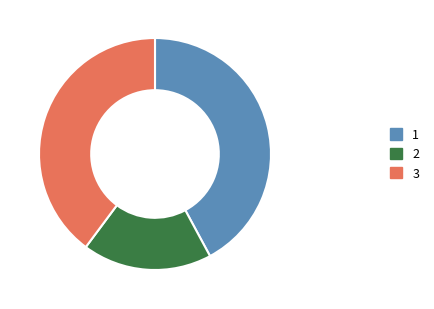

Is there any slice that represents more than half of the pie?

No